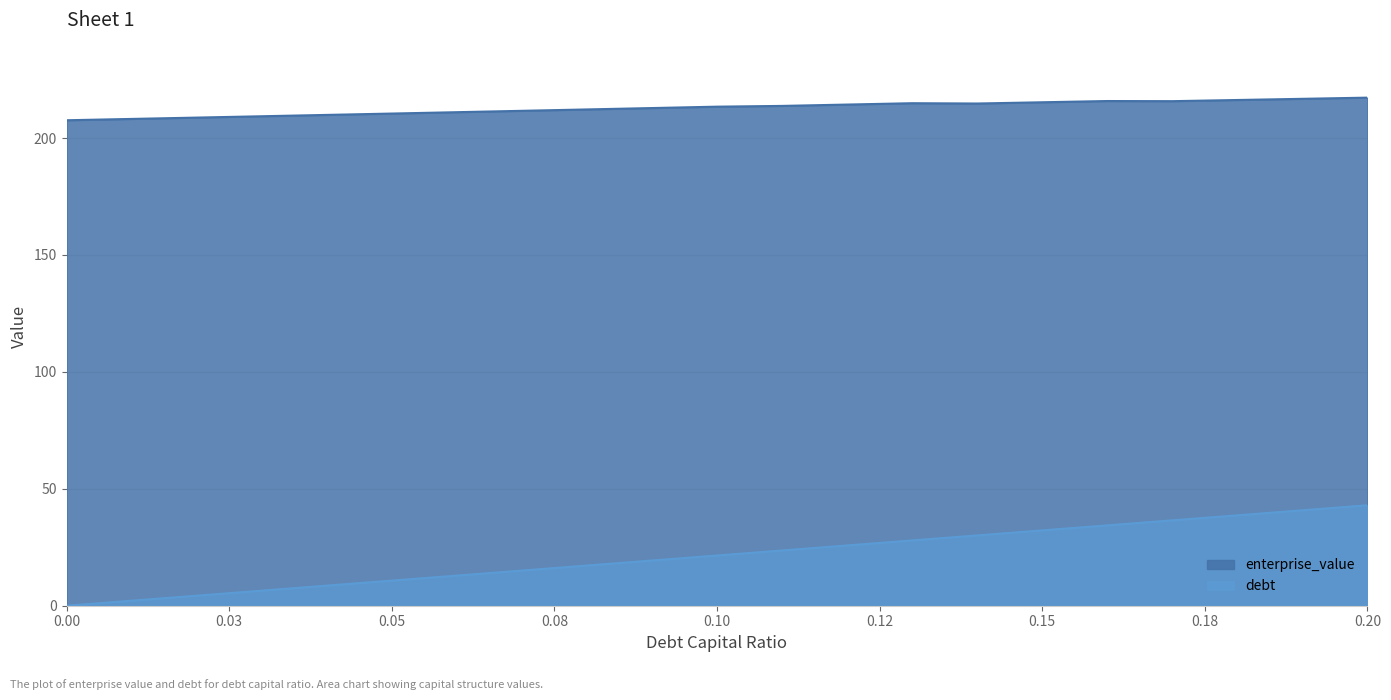

Is it true that the value at 0.13 is 291.7?

False